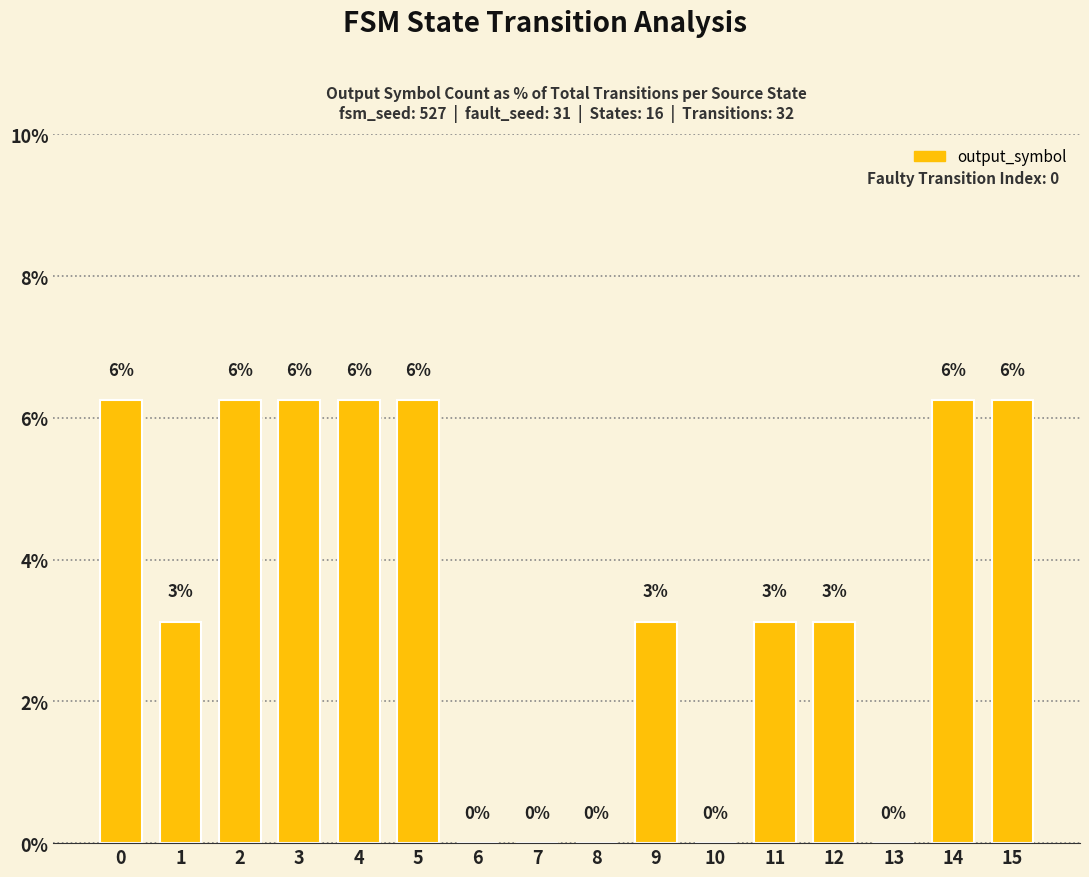

The chart shows a value of 6.2 at 4. True or false?

True